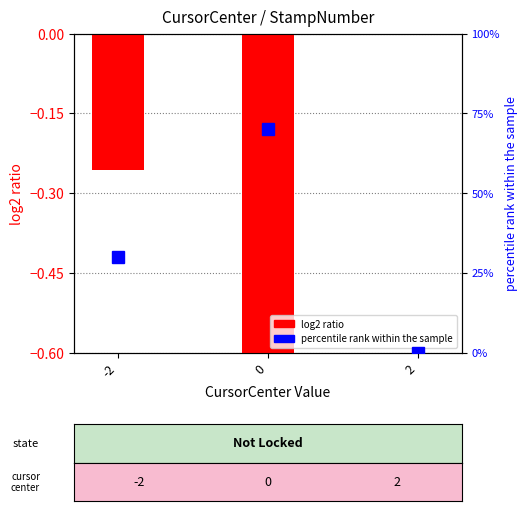

List the labels in order of value, smallest first.

0, -2, 2